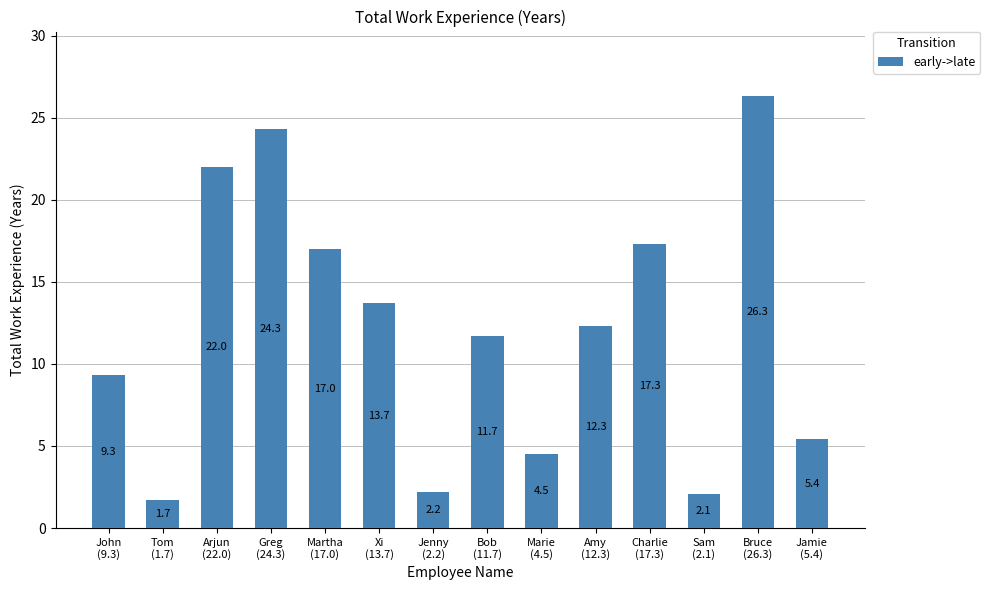

What is the change in value from Marie
(4.5) to Charlie
(17.3)?

+12.8